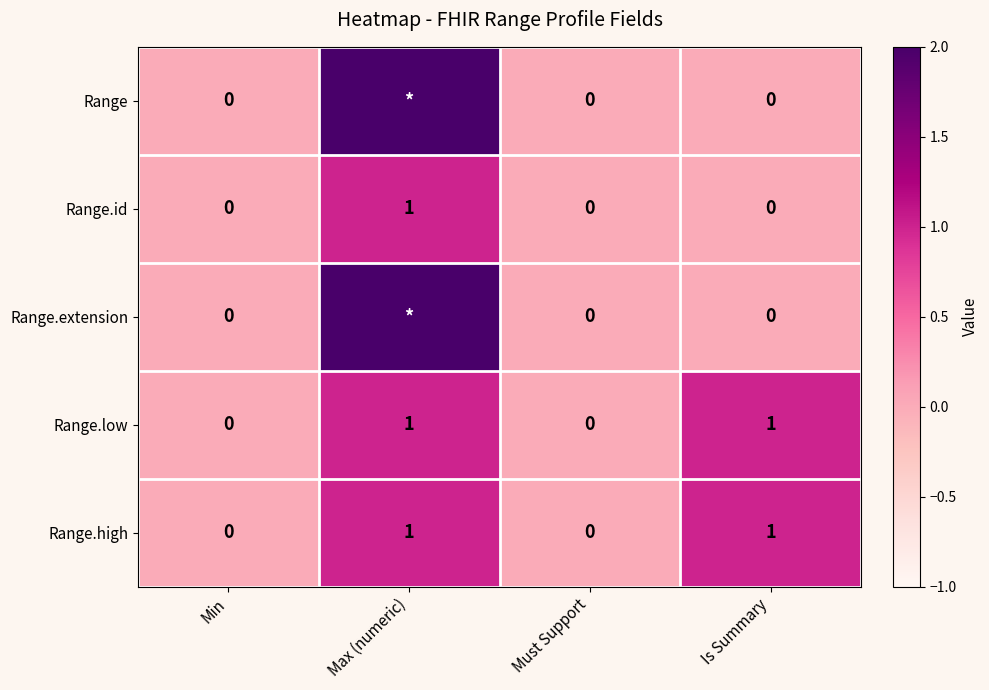

Is it true that Range.low equals 2 at Max (numeric)?

False